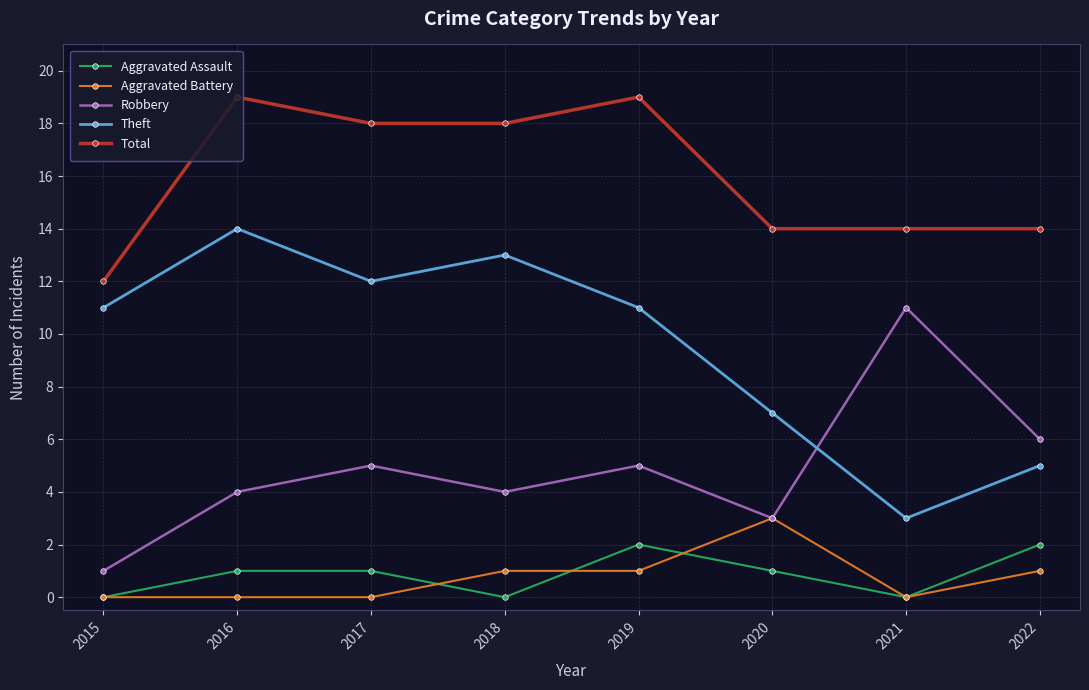

List the series in order of their peak value, highest first.

Total, Theft, Robbery, Aggravated Battery, Aggravated Assault